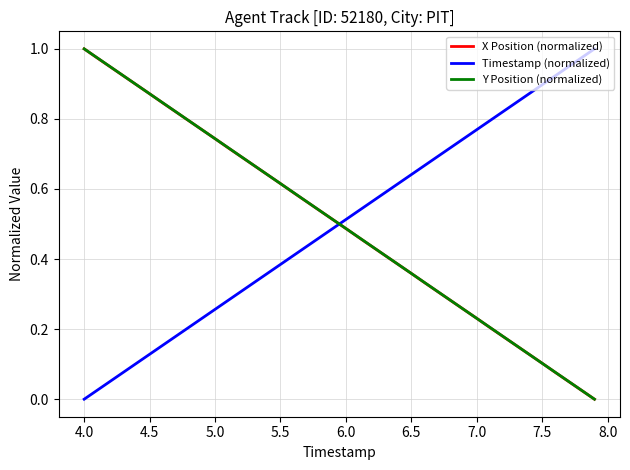

How many values in Timestamp (normalized) are above zero?

39